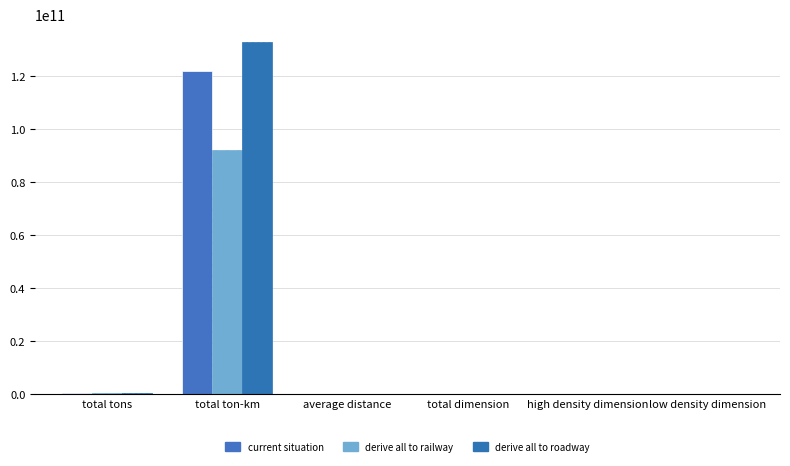

How many categories are shown in the chart?

6